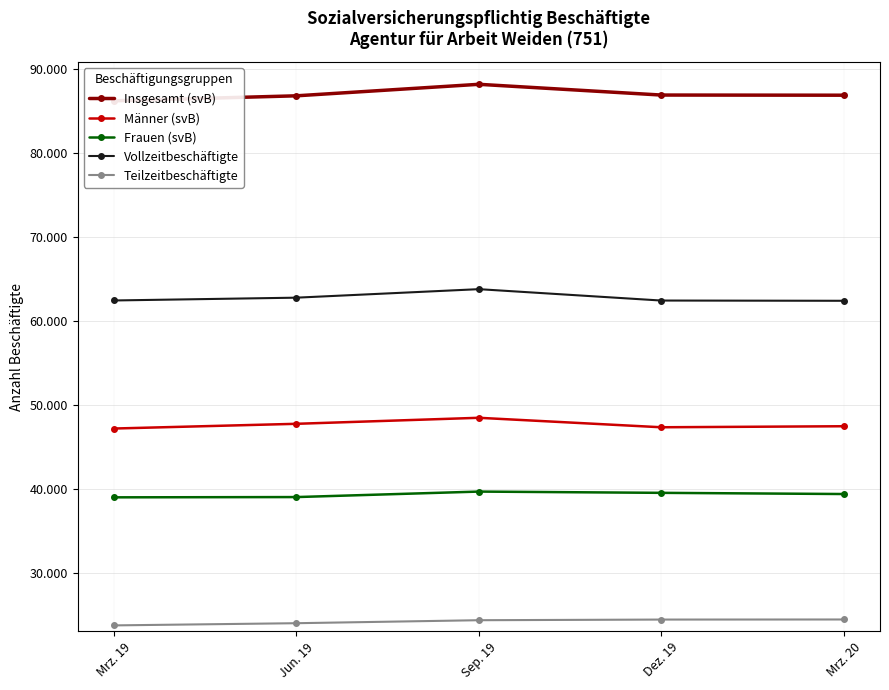

Reading left to right, what are all the values shown in this chart?

Insgesamt (svB): Mrz. 19=86215	Jun. 19=86809	Sep. 19=88178	Dez. 19=86900	Mrz. 20=86881
Männer (svB): Mrz. 19=47203	Jun. 19=47765	Sep. 19=48481	Dez. 19=47353	Mrz. 20=47475
Frauen (svB): Mrz. 19=39012	Jun. 19=39044	Sep. 19=39697	Dez. 19=39547	Mrz. 20=39406
Vollzeitbeschäftigte: Mrz. 19=62447	Jun. 19=62780	Sep. 19=63793	Dez. 19=62438	Mrz. 20=62409
Teilzeitbeschäftigte: Mrz. 19=23768	Jun. 19=24029	Sep. 19=24385	Dez. 19=24462	Mrz. 20=24472